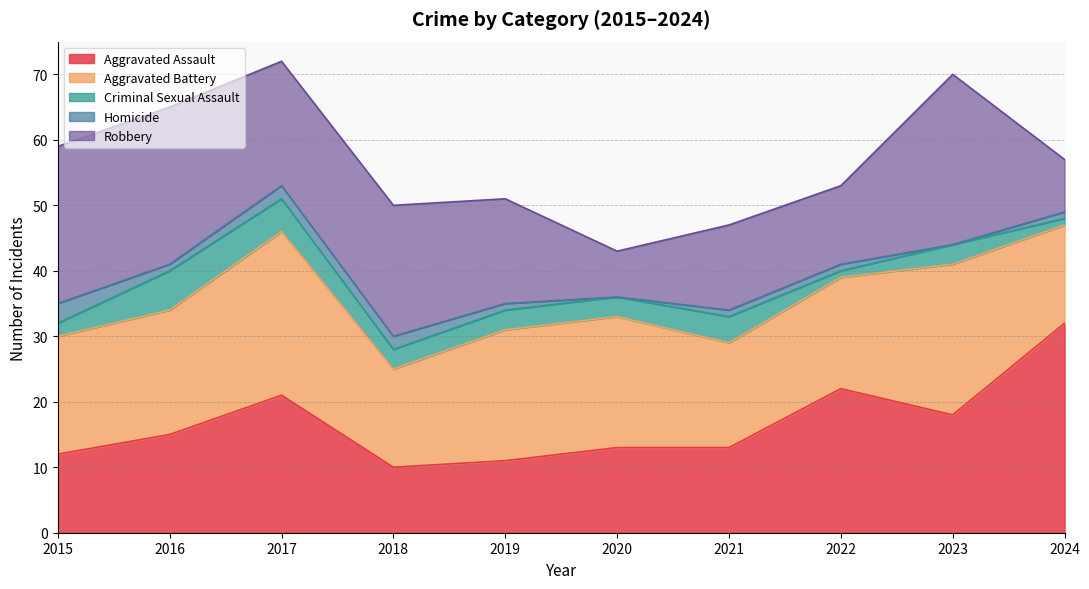

At which category does Aggravated Battery reach its first local peak?

2017